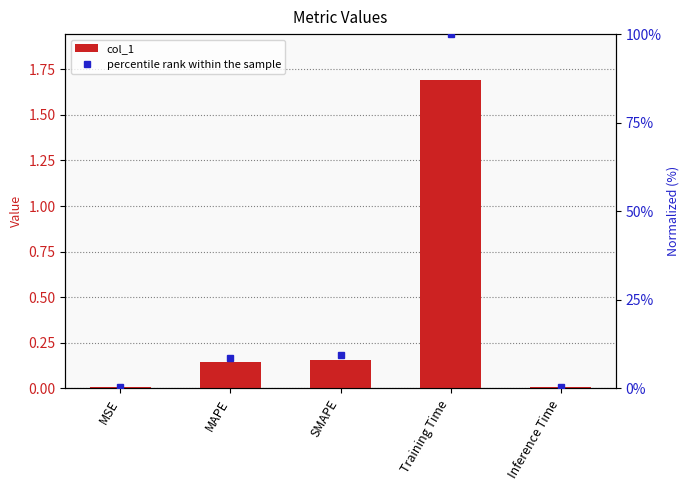

What is the total value across all series at SMAPE?

9.5